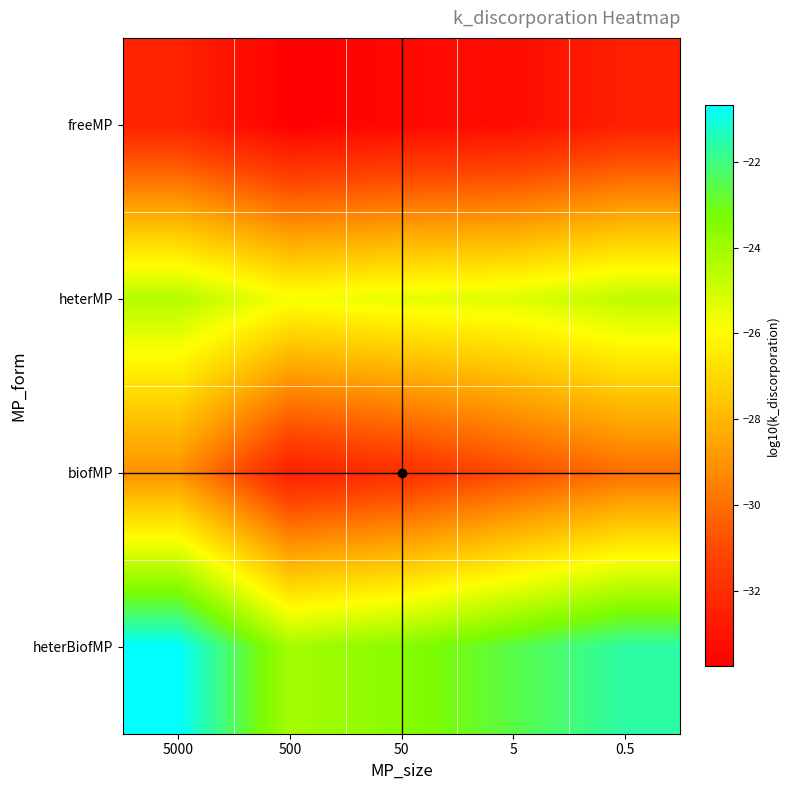

Which series changed the most between 500 and 5?

biofMP